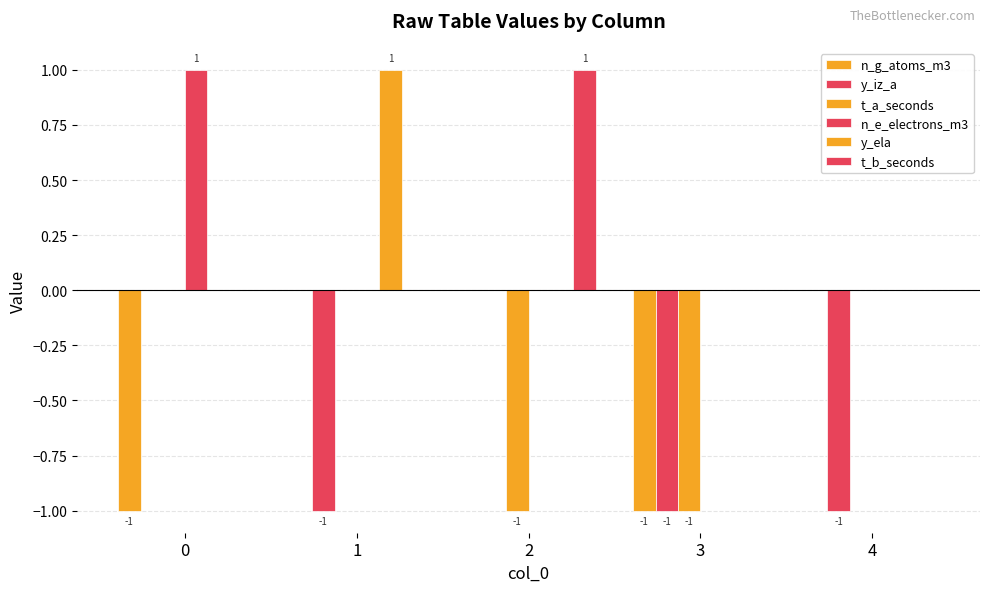

What is the difference between the maximum and minimum values in the t_b_seconds series?

1